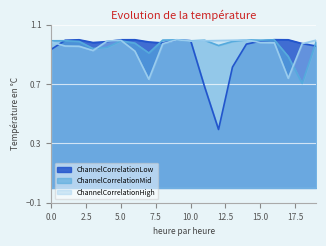

At how many categories does at least one series exceed 0?

20